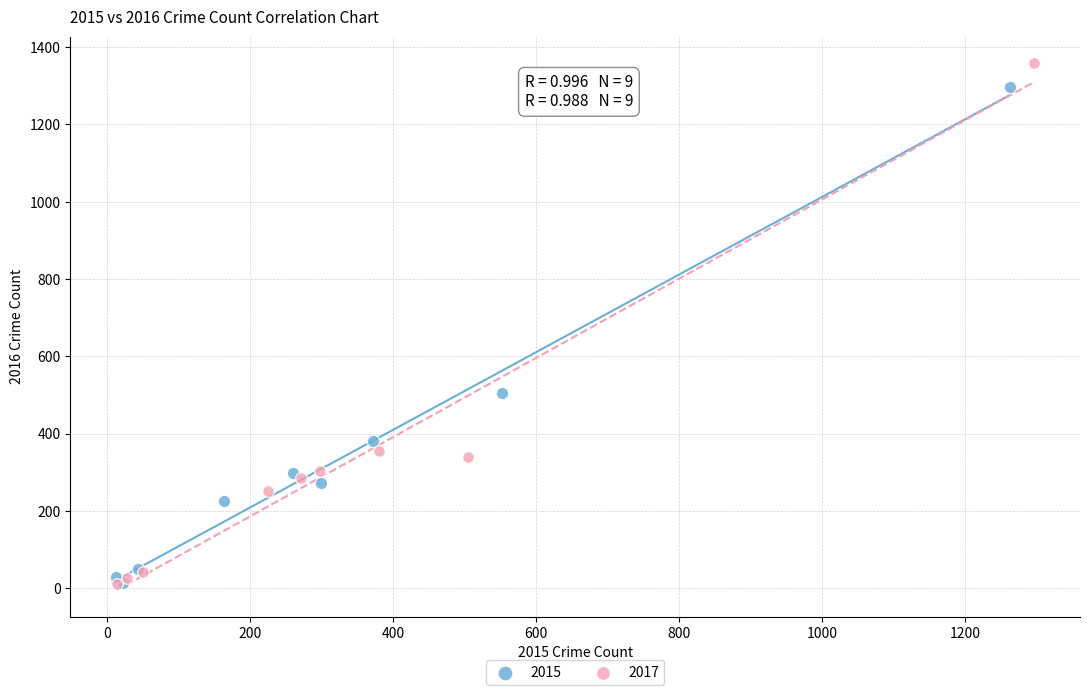

Which series has the widest spread of Y values?

2017